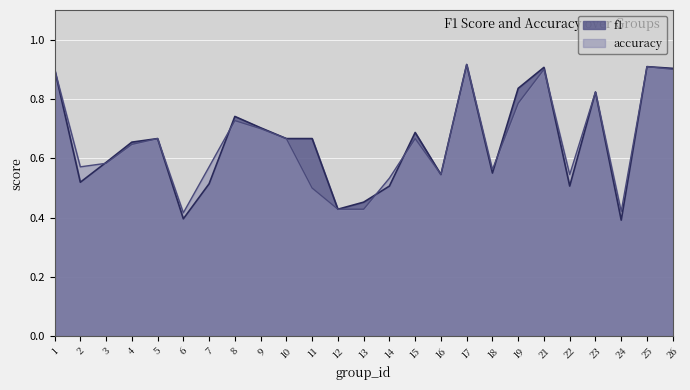

What are all the series names shown in the legend?

f1, accuracy